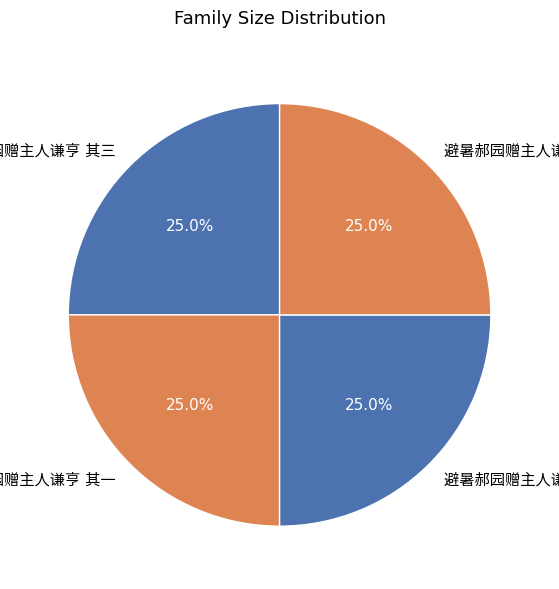

Is there a majority slice in this chart?

No